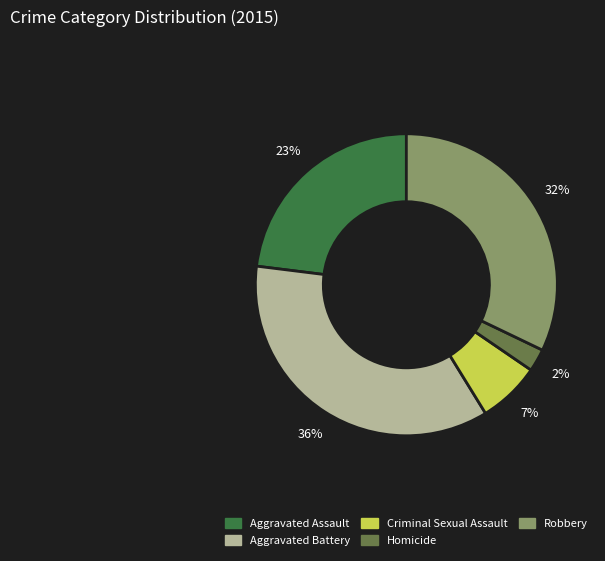

To the nearest percent, what portion does Aggravated Battery represent?

36%